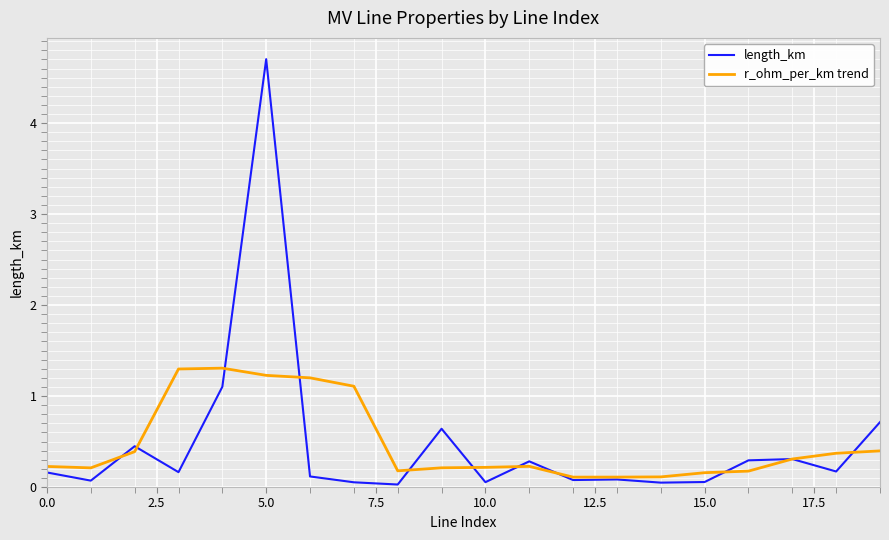

True or false: r_ohm_per_km trend and length_km cross at least once.

True